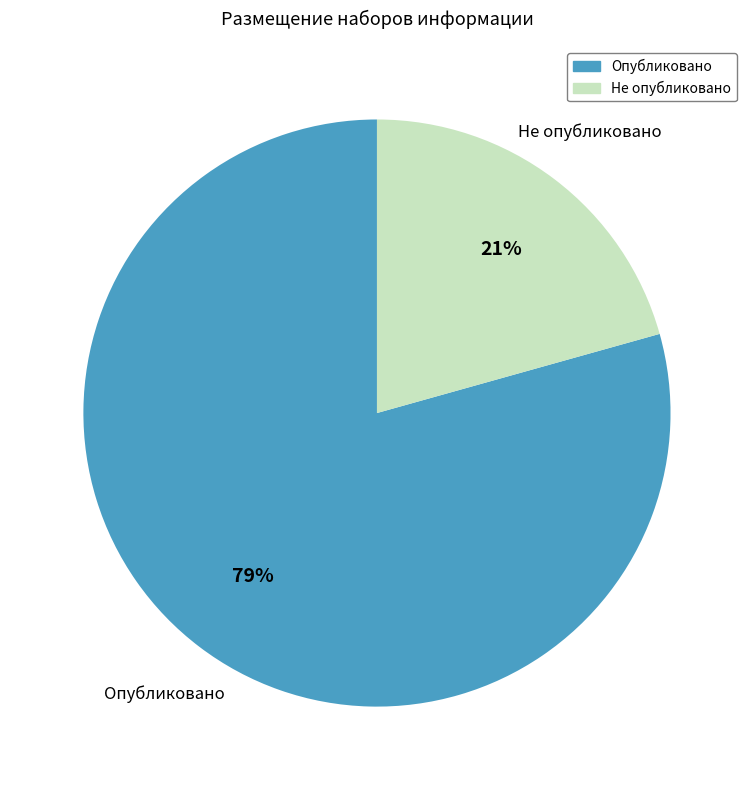

To the nearest percent, what is the average slice percentage?

50%